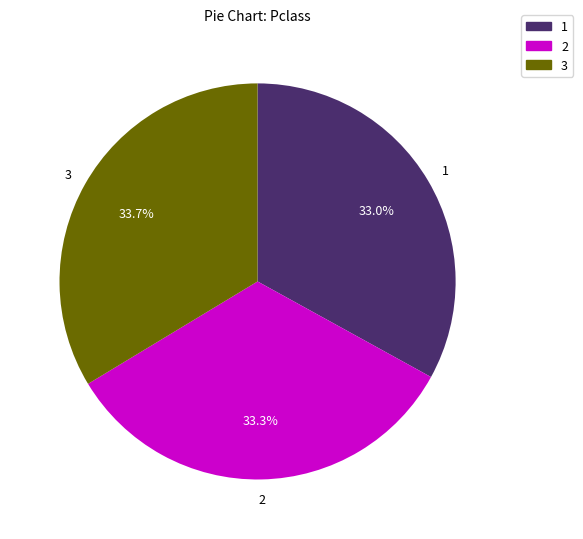

How many segments does this pie chart have?

3